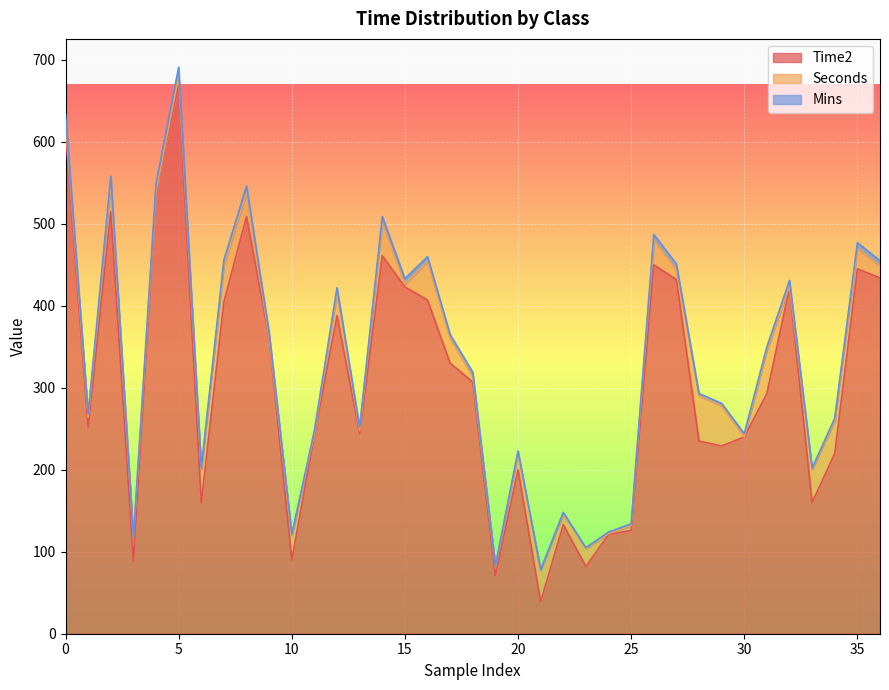

How many interior local valleys does the Seconds series have?

11